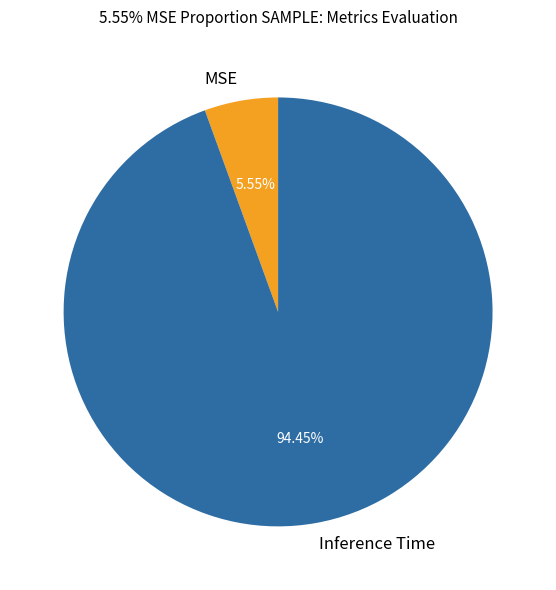

How many slices are in this pie chart?

2